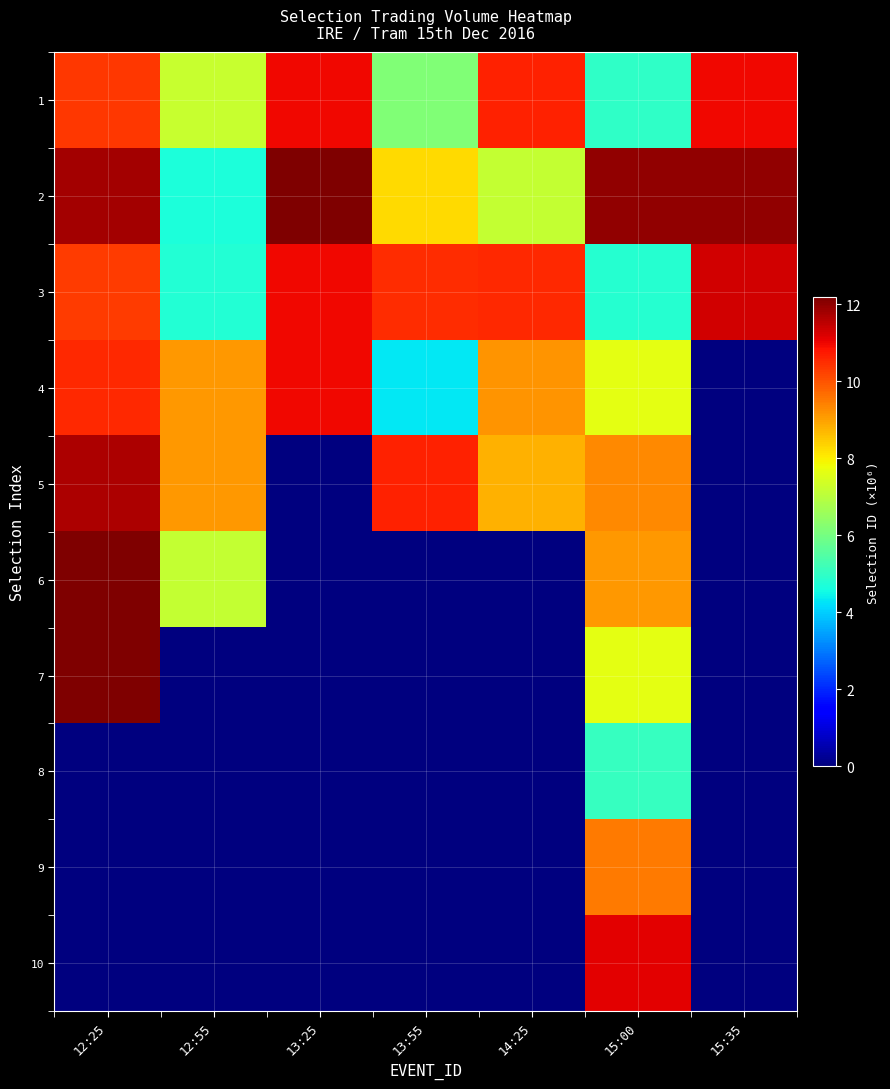

At which category is the sum across all series the highest?

15:00